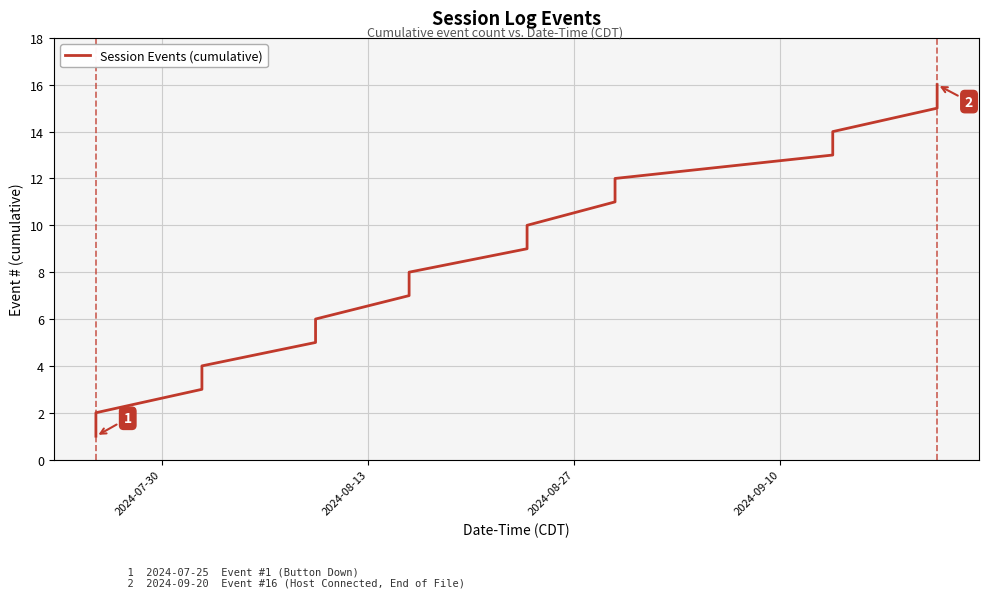

What is the greatest value displayed?

16